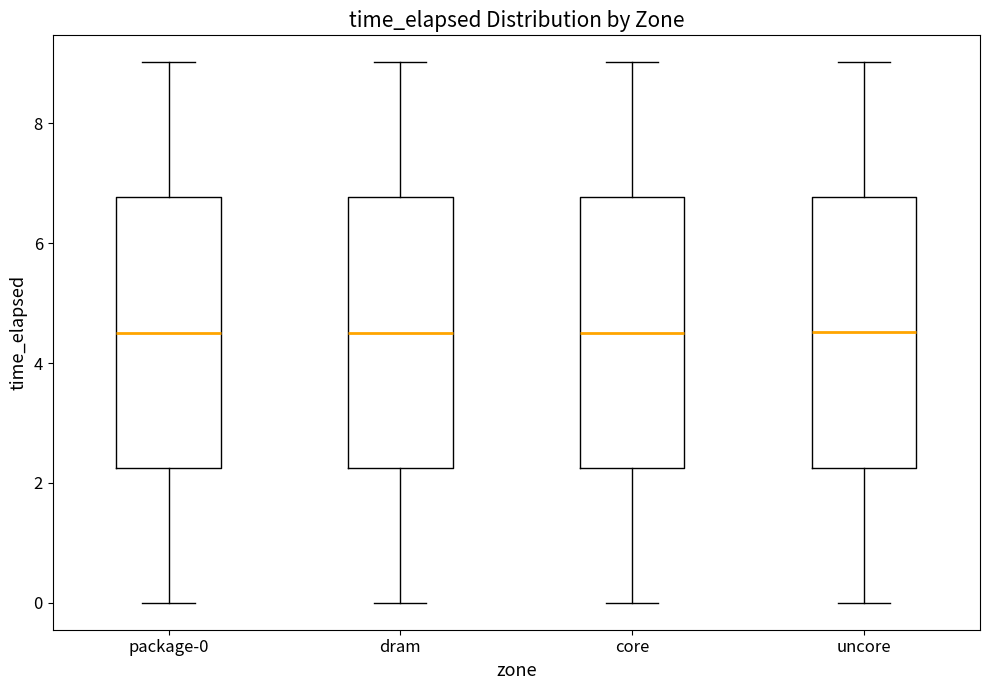

Reading left to right, read every box against the y-axis: the position of its median line, the range the box covers, and the ends of its whiskers. The values are not printed on the chart, so give them approximately, as read against the axis.

package-0: median 4.6, box 2.2 to 6.8, whiskers 0.0 to 9.0
dram: median 4.6, box 2.2 to 6.8, whiskers 0.0 to 9.0
core: median 4.6, box 2.2 to 6.8, whiskers 0.0 to 9.0
uncore: median 4.6, box 2.2 to 6.8, whiskers 0.0 to 9.0